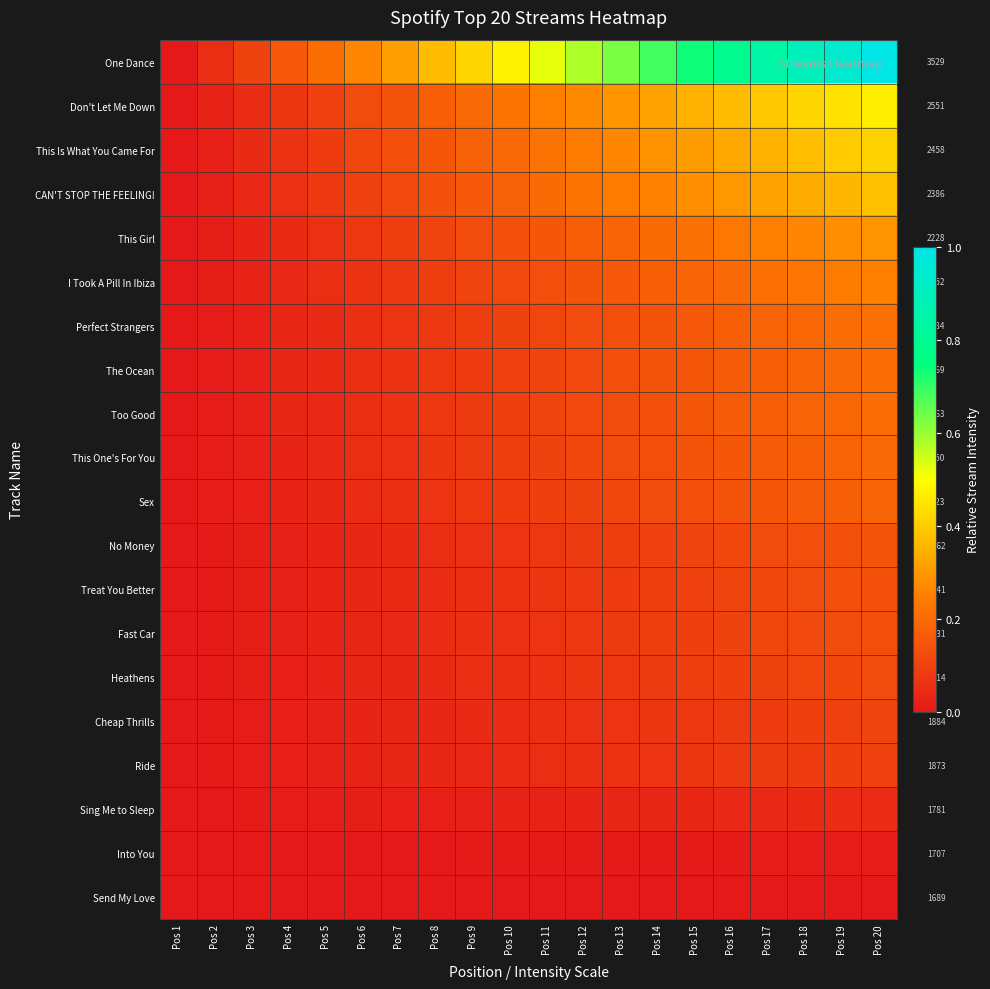

What is the maximum value for This Is What You Came For?

0.4